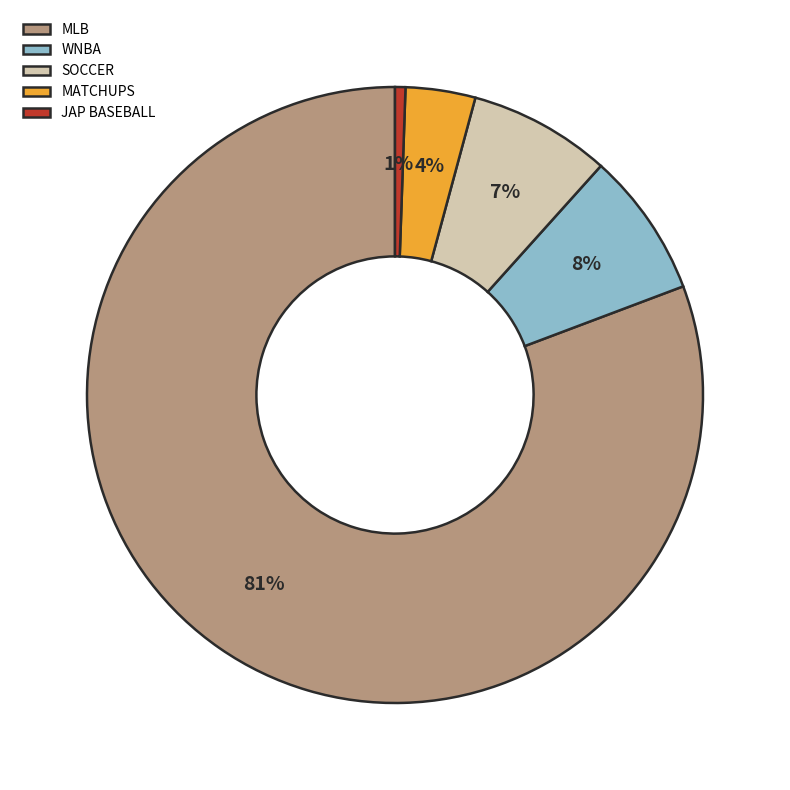

Which slice is the largest?

MLB